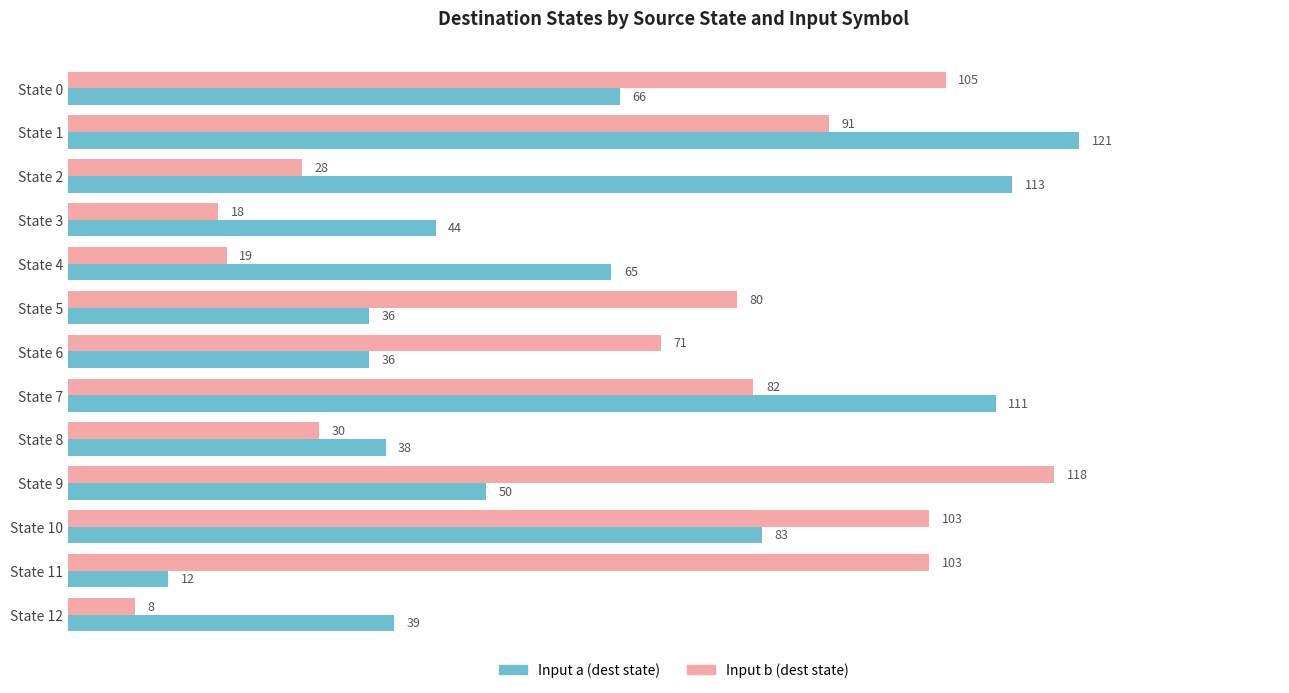

At State 0, list the series in order from smallest to largest.

Input a (dest state), Input b (dest state)